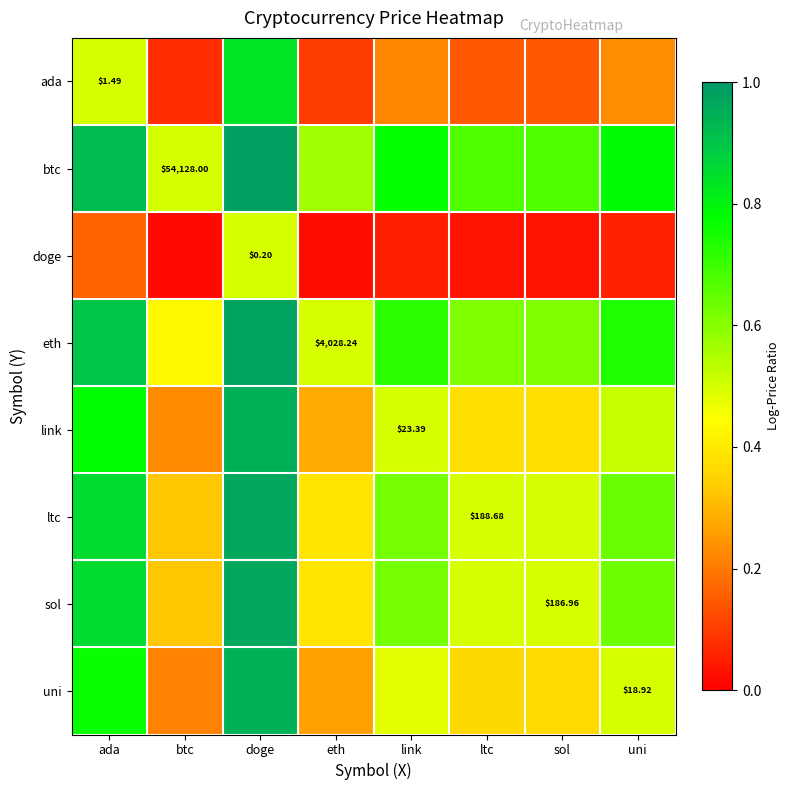

Between ada and doge, which is larger?

doge